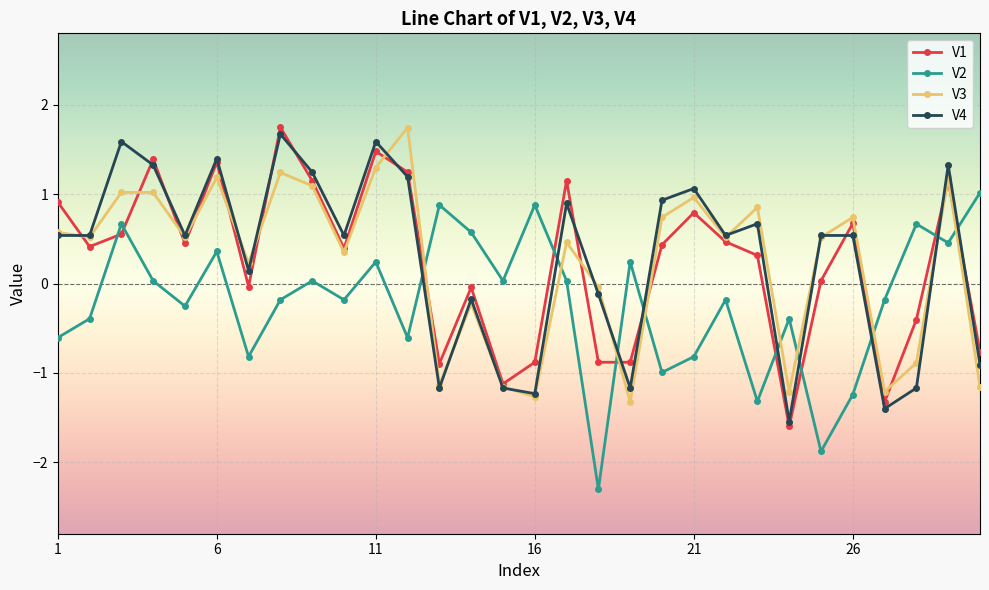

What is the minimum value shown in the chart?

-2.3